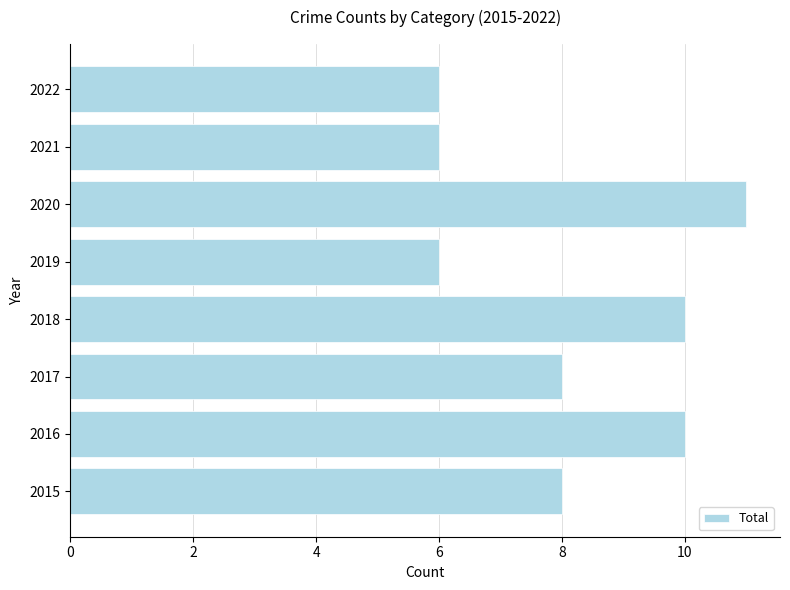

The chart shows a value of 6 at 2019. True or false?

True